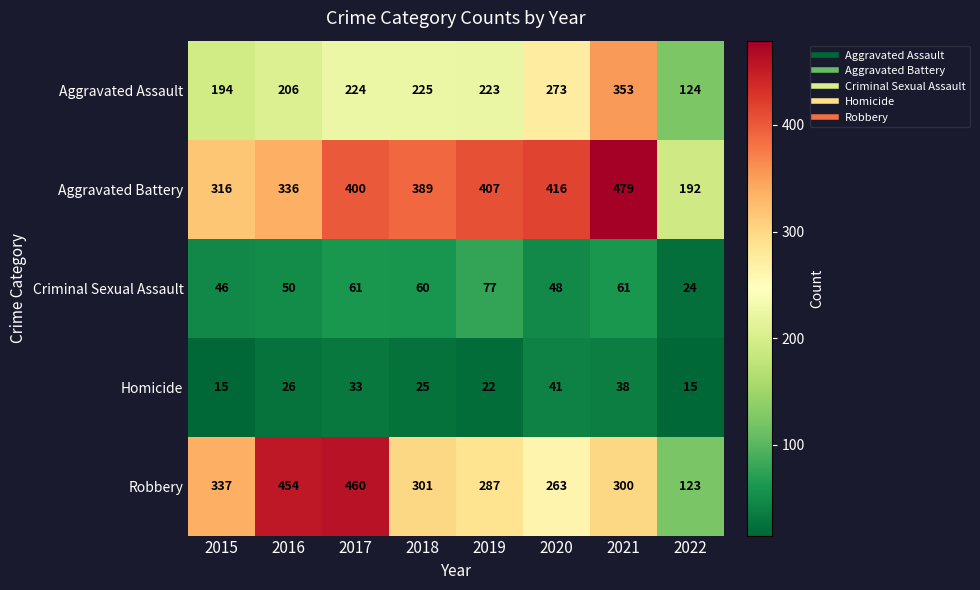

At 2015, list the series in order from smallest to largest.

Homicide, Criminal Sexual Assault, Aggravated Assault, Aggravated Battery, Robbery